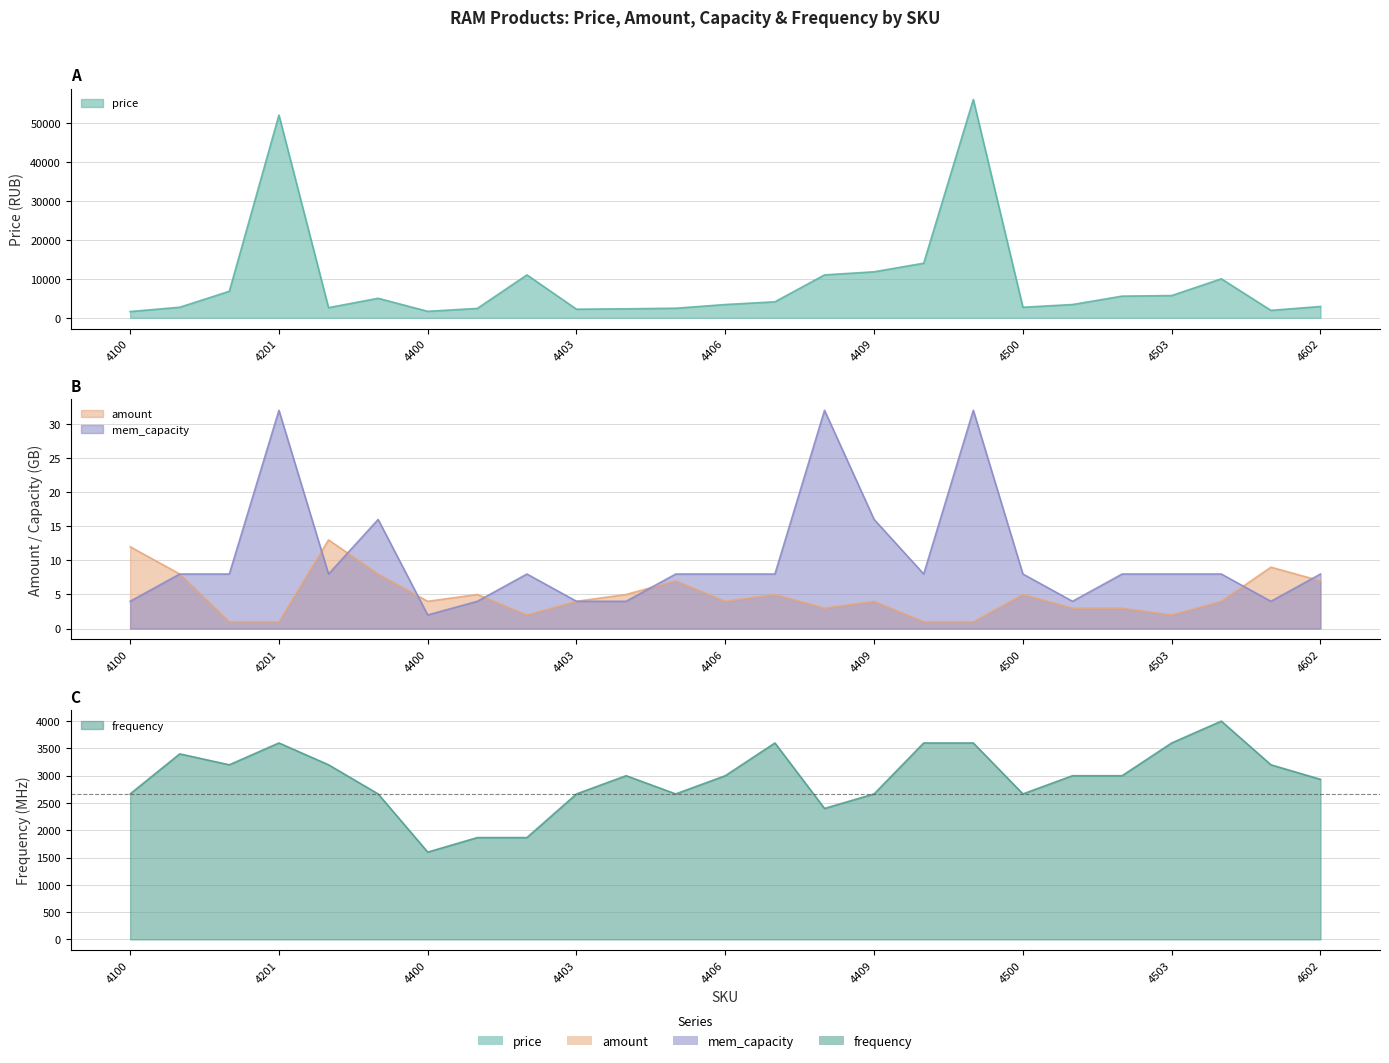

At which category does the chart reach its peak across all series?

4411